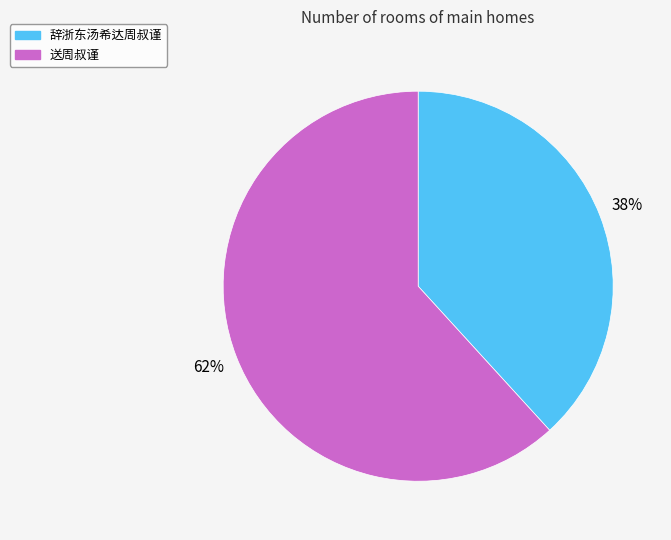

To the nearest percent, what percentage of the pie is 辞浙东汤希达周叔谨?

38%